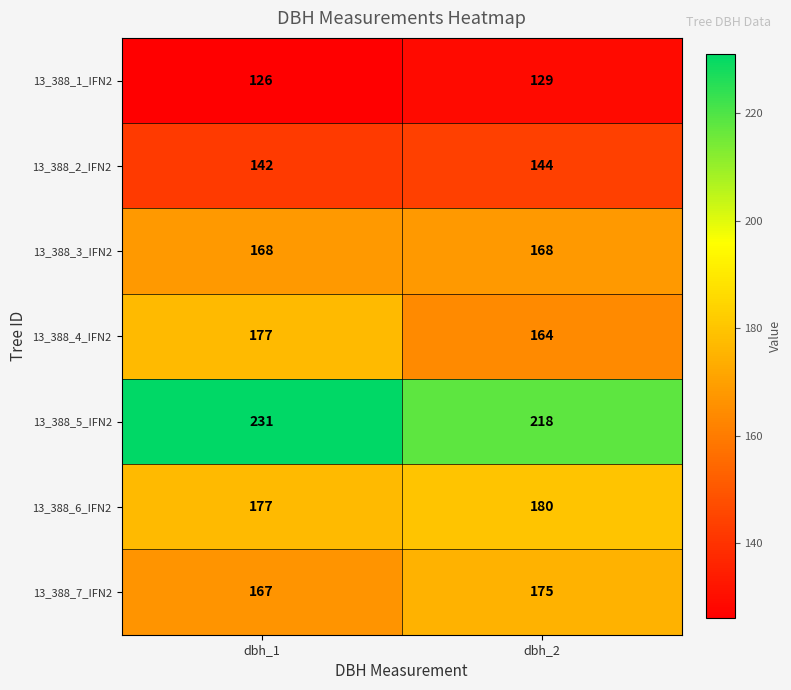

What is the average value of the 13_388_2_IFN2 series?

143